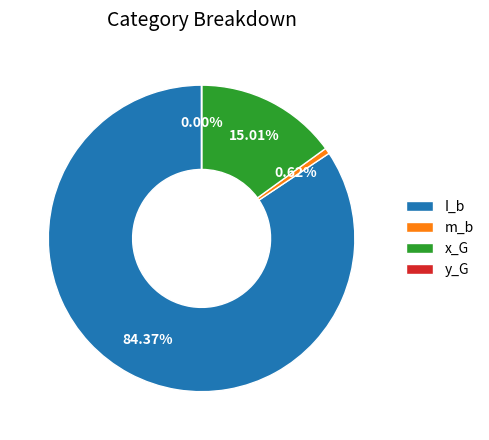

Approximately how many times larger is the value at I_b compared to x_G?

5.6